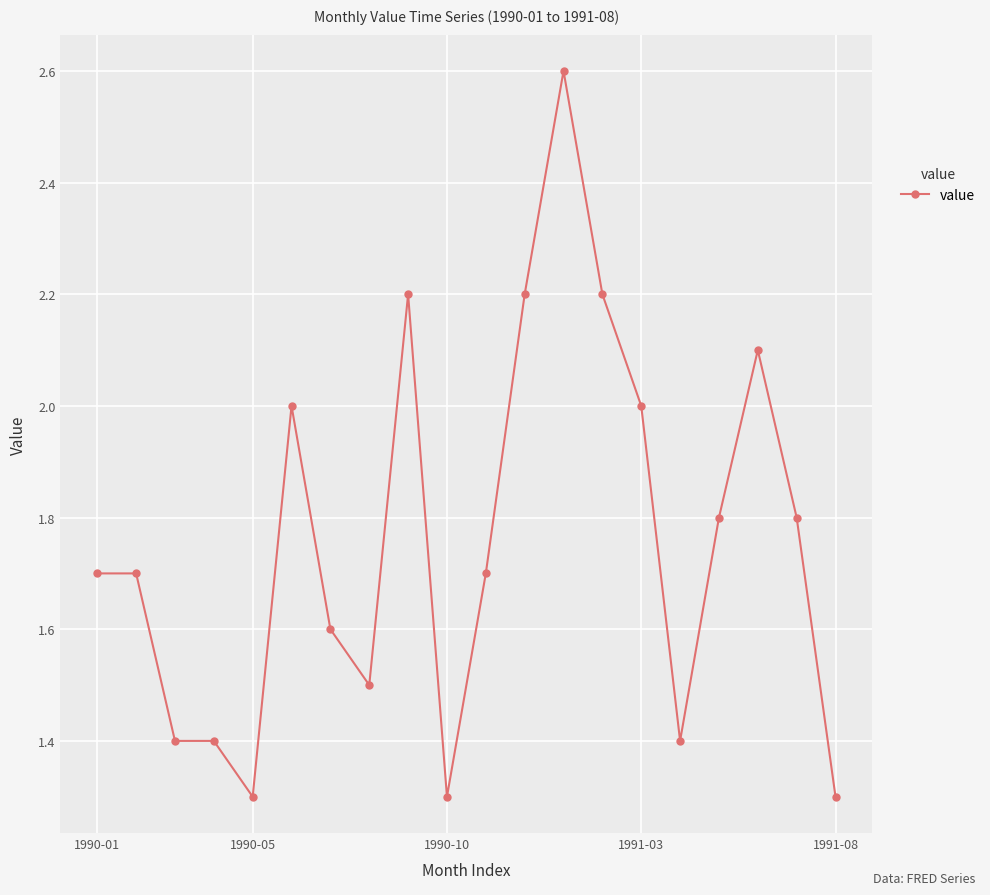

What is the value of the 8th point from the left?

1.5